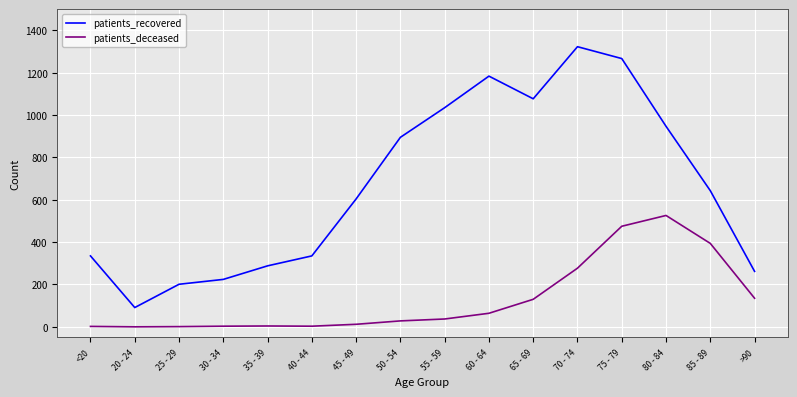

The patients_recovered series shows 1035 at 55 - 59. True or false?

True